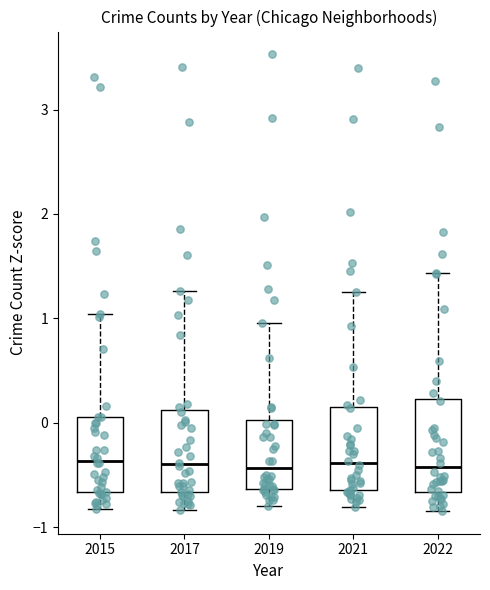

Reading left to right, transcribe this box plot: for each box, give where its median line is, the range the box spans, and where its two whiskers end, as read against the y-axis. The values are not printed on the chart, so give them approximately, as read against the axis.

2015: median -0.4, box -0.7 to 0.1, whiskers -0.8 to 1.0
2017: median -0.4, box -0.7 to 0.1, whiskers -0.8 to 1.3
2019: median -0.4, box -0.6 to 0.0, whiskers -0.8 to 1.0
2021: median -0.4, box -0.6 to 0.1, whiskers -0.8 to 1.2
2022: median -0.4, box -0.7 to 0.2, whiskers -0.8 to 1.4